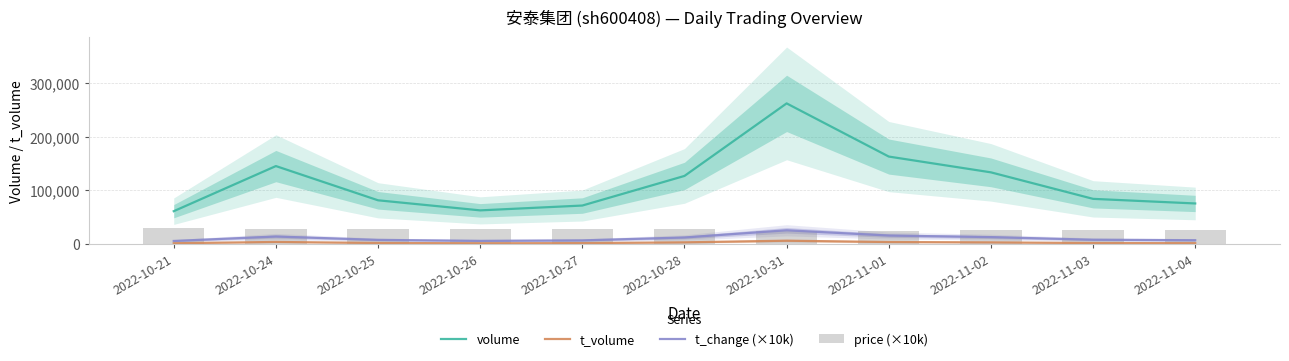

Is it true that price (×10k) equals 29000.0 at 2022-10-24?

True